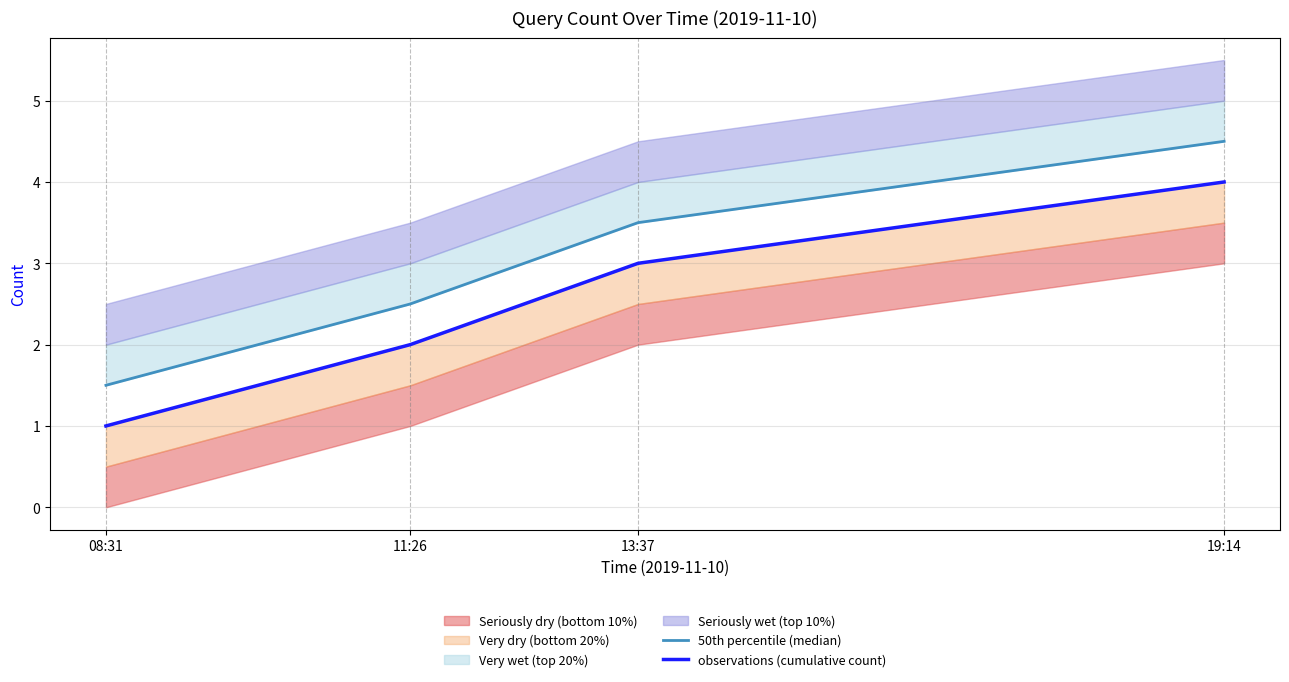

At which category does the chart reach its minimum across all series?

08:31